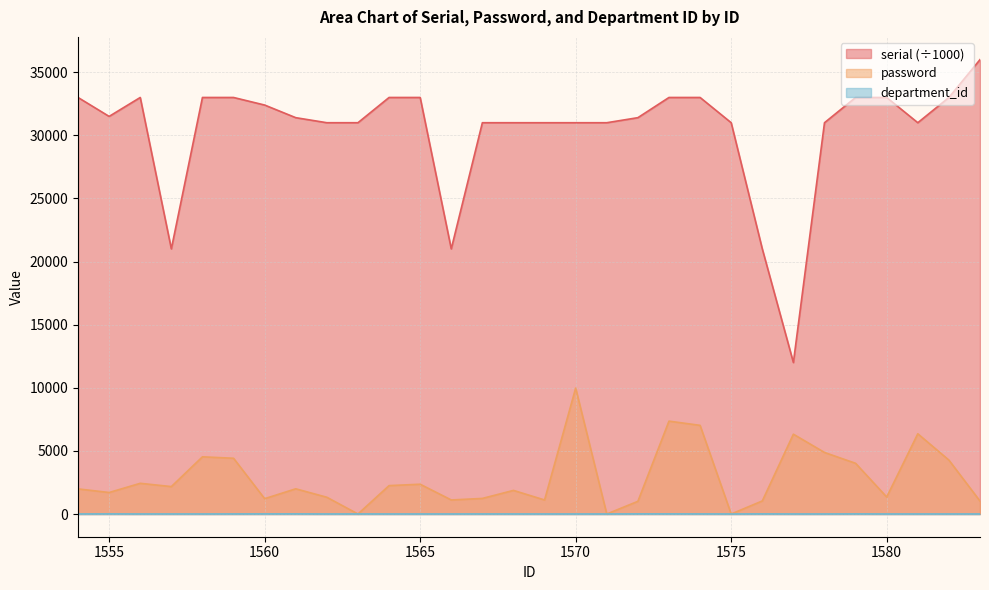

How many interior local peaks does the department_id series have?

8